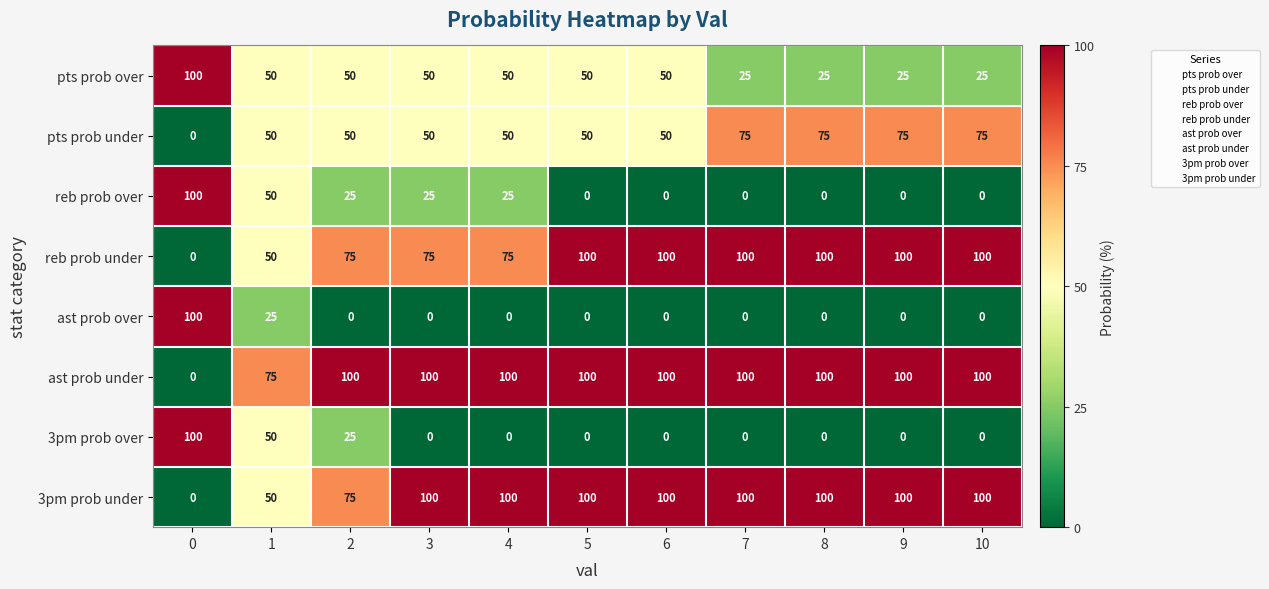

What is the total value across all series at 3?

400